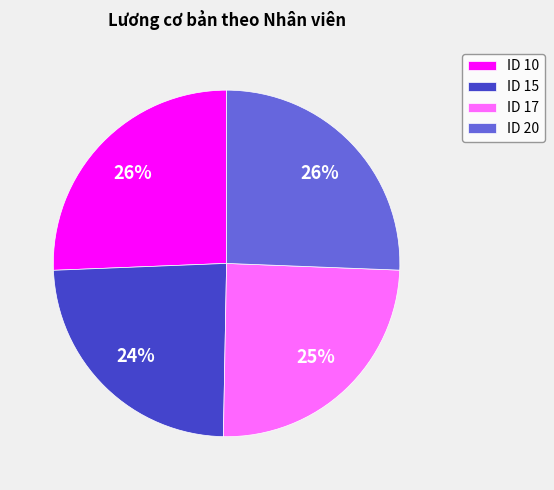

What percentage is the ID 15 slice, to the nearest percent?

24%